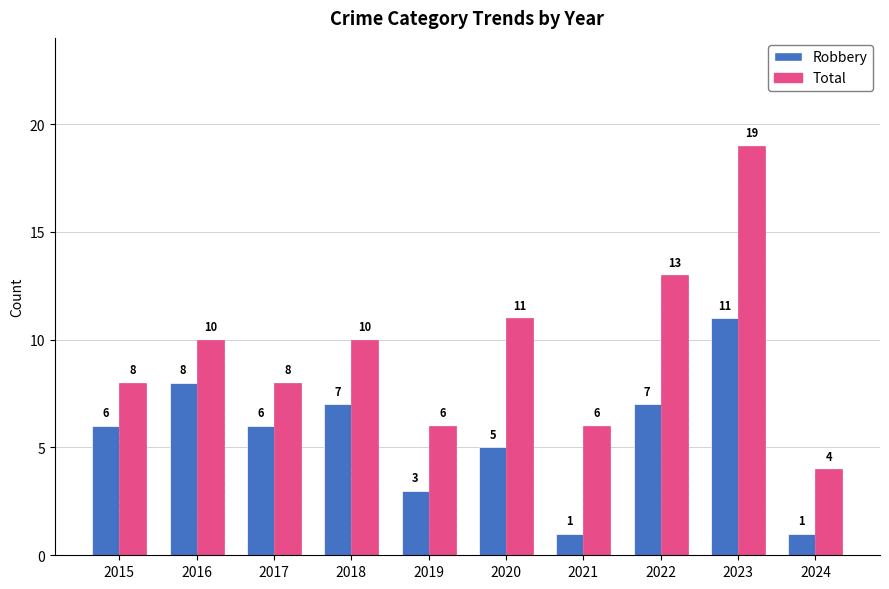

Reading left to right, what are all the values shown in this chart?

Robbery: 2015=6	2016=8	2017=6	2018=7	2019=3	2020=5	2021=1	2022=7	2023=11	2024=1
Total: 2015=8	2016=10	2017=8	2018=10	2019=6	2020=11	2021=6	2022=13	2023=19	2024=4